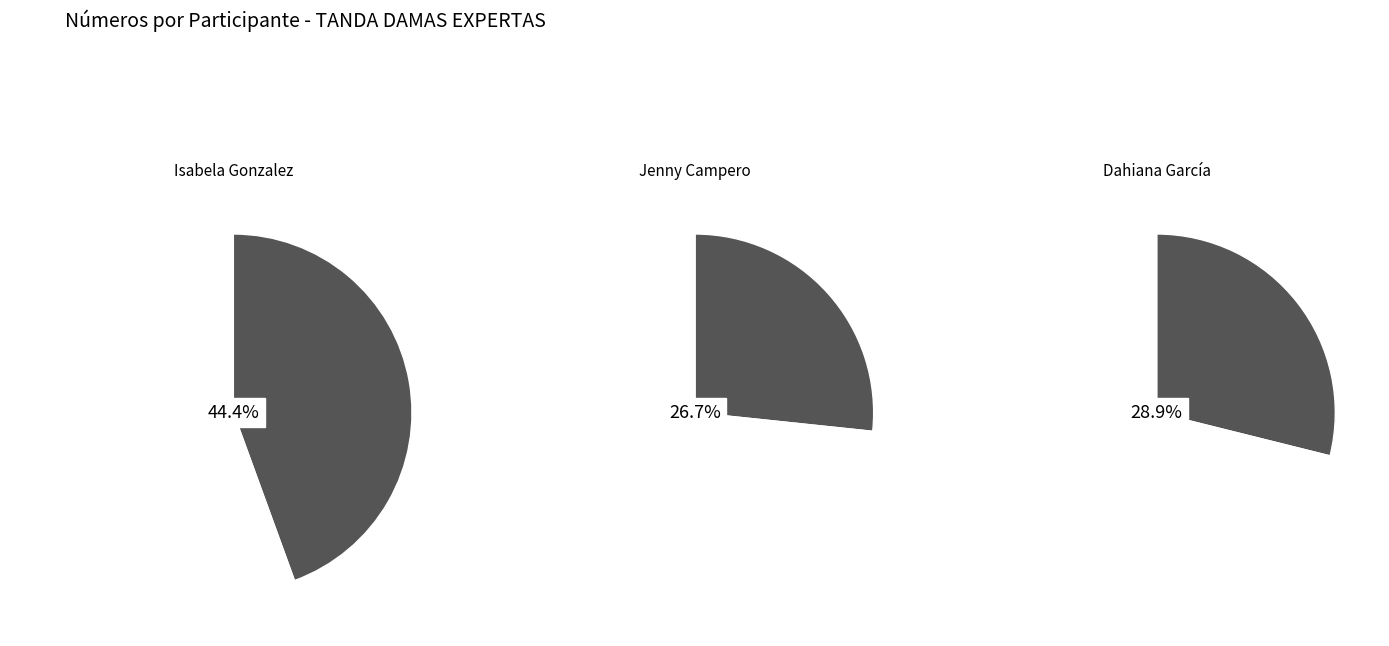

Is there any slice that represents more than half of the pie?

No